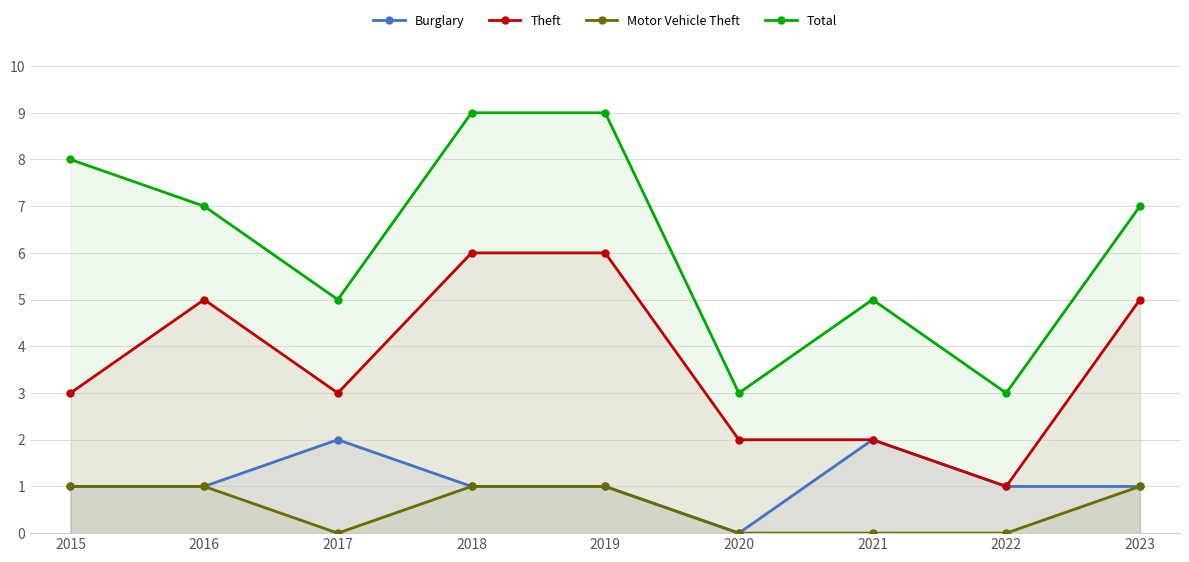

True or false: Burglary has more than 2 interior local peaks.

False